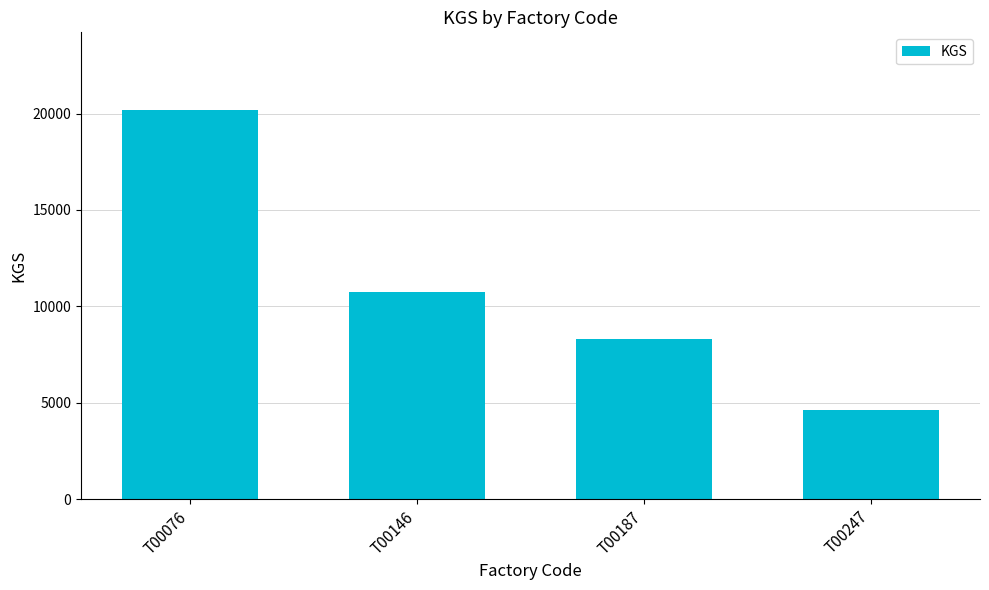

How many data points are less than 10737?

2